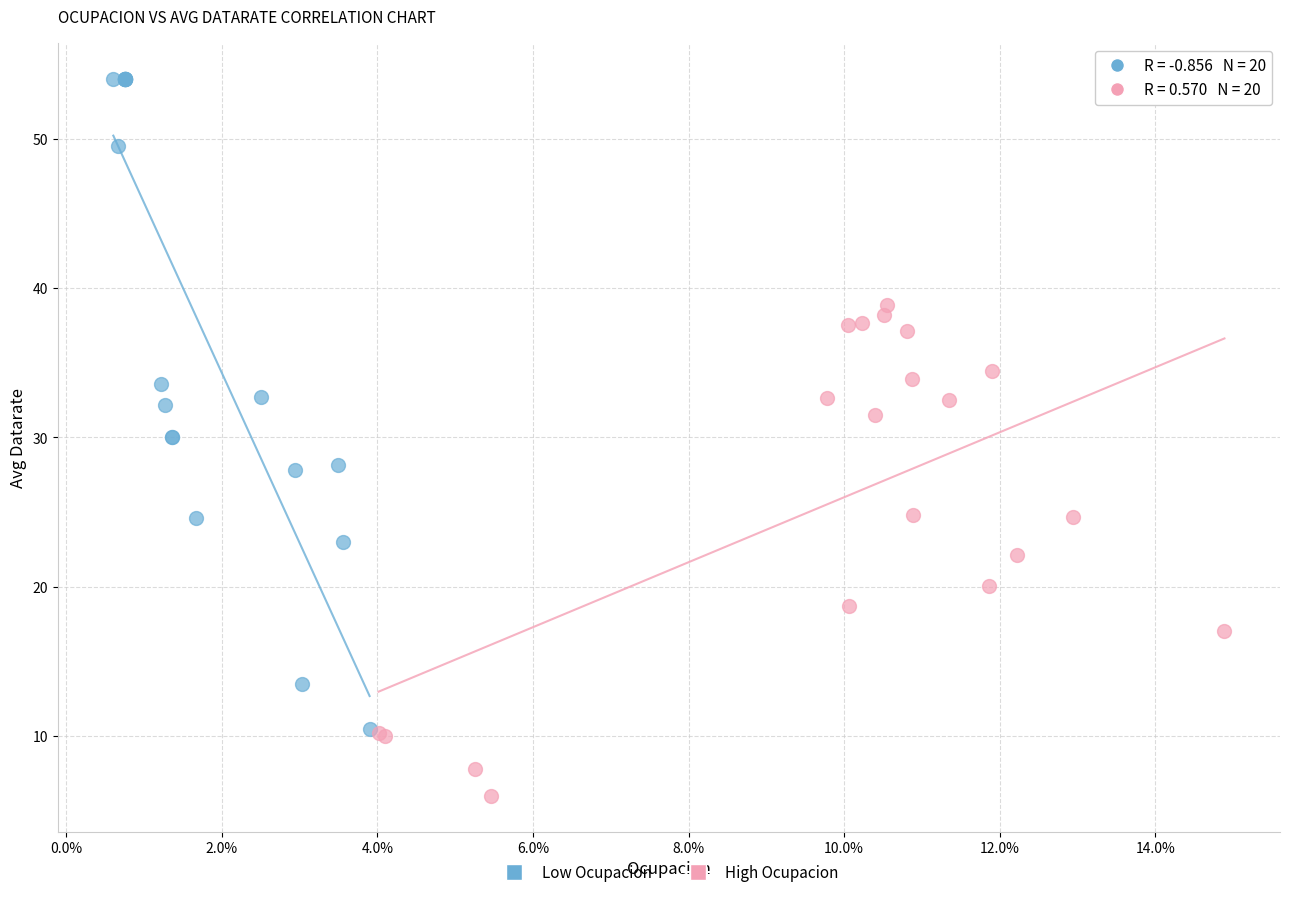

Which series has the largest Y range (max minus min)?

Low Ocupacion